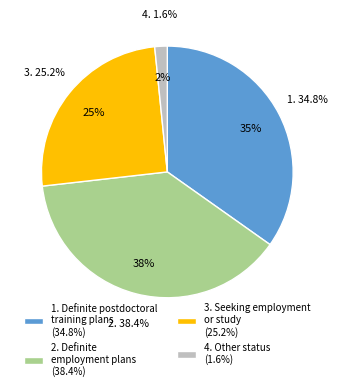

What percentage is the Definite
employment plans slice, to the nearest percent?

38%